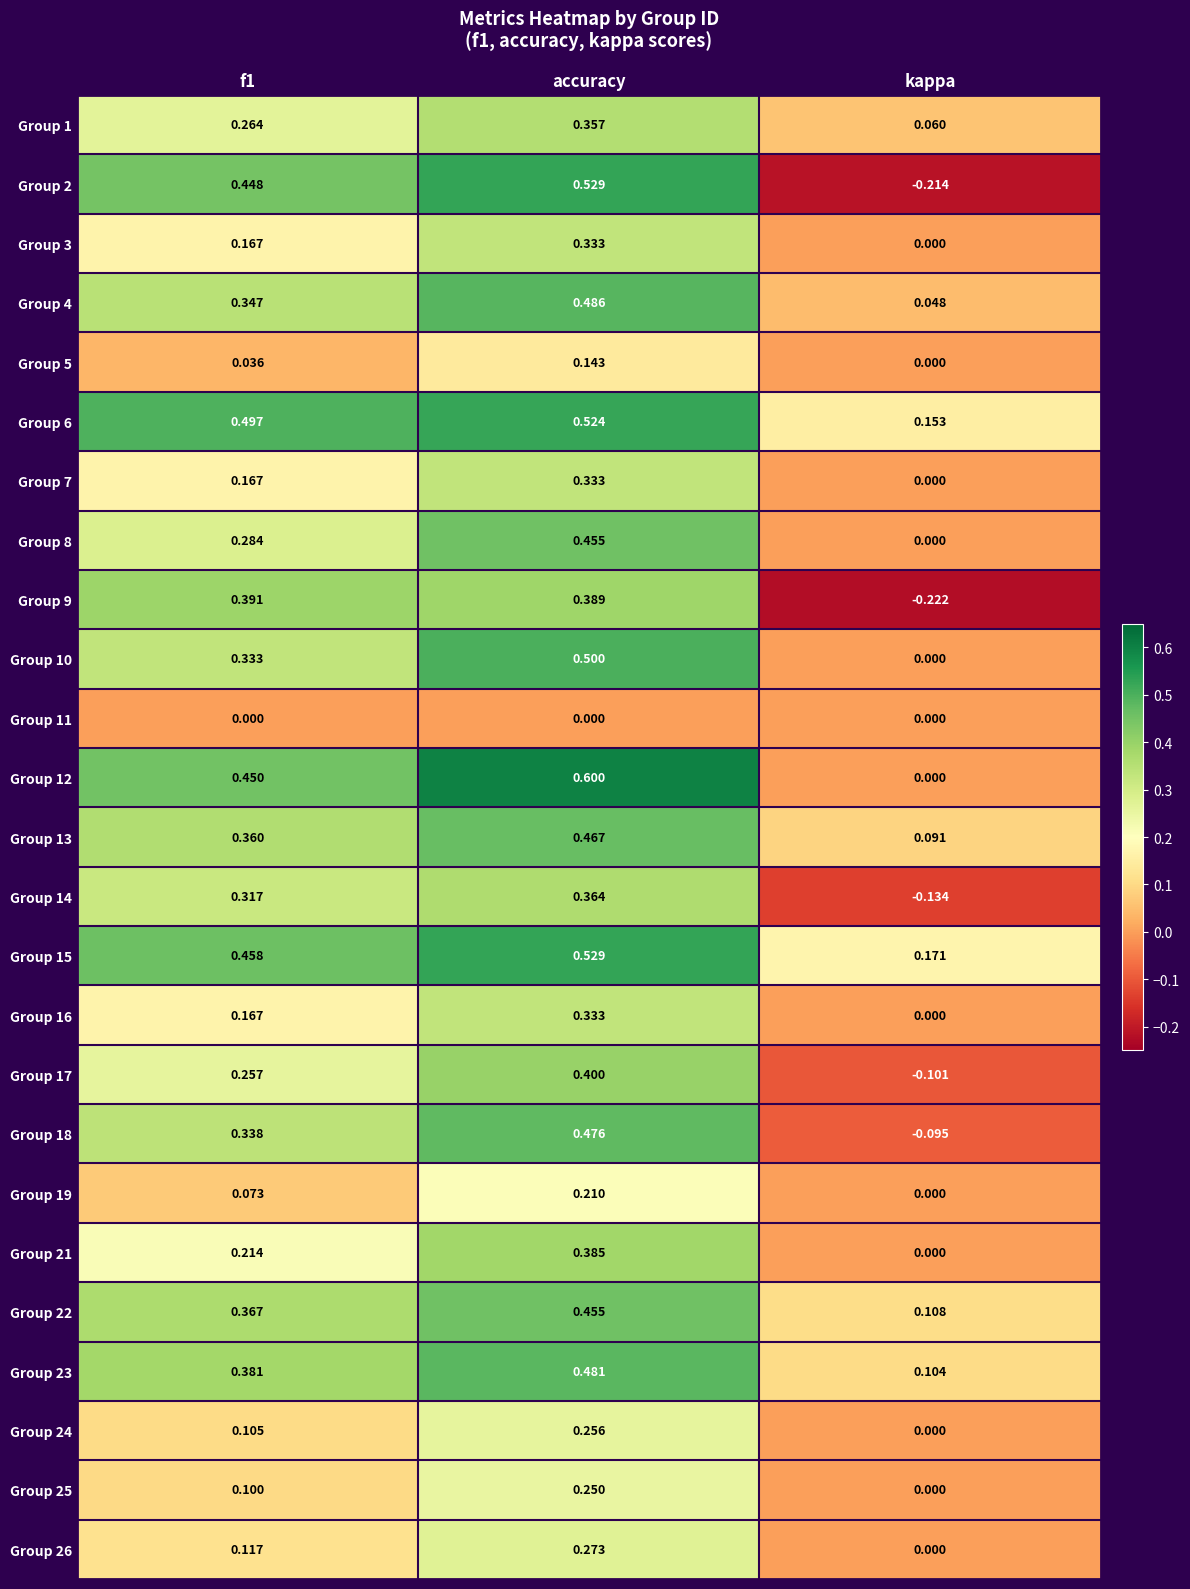

At which category is the sum across all series the highest?

accuracy